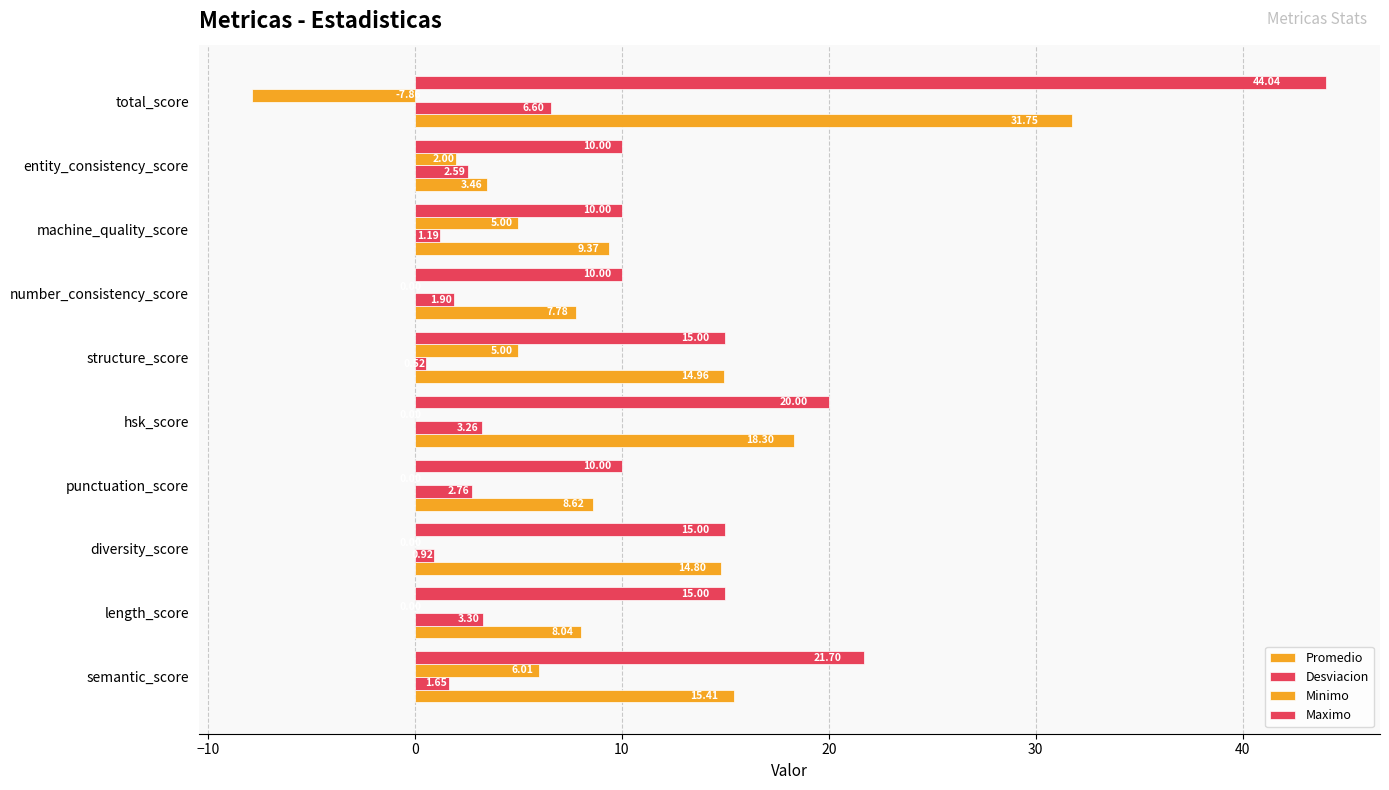

How many categories are shown in the chart?

10